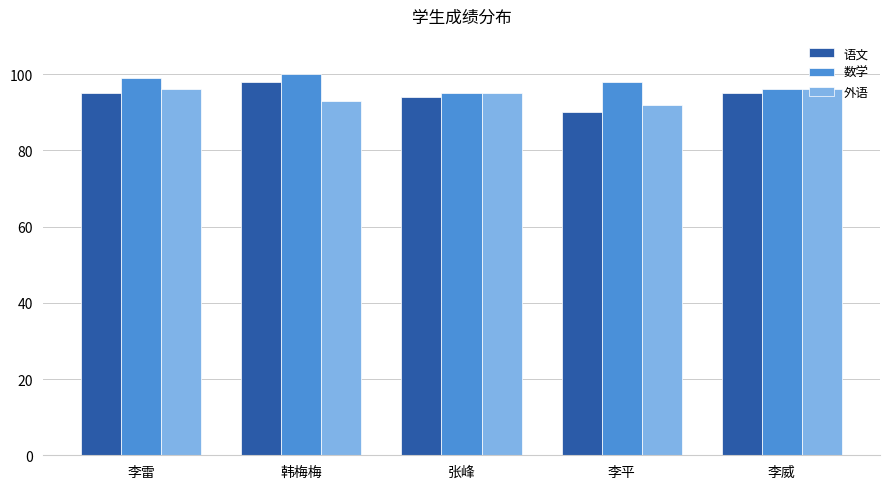

What is the label of the 2nd bar from the left?

韩梅梅